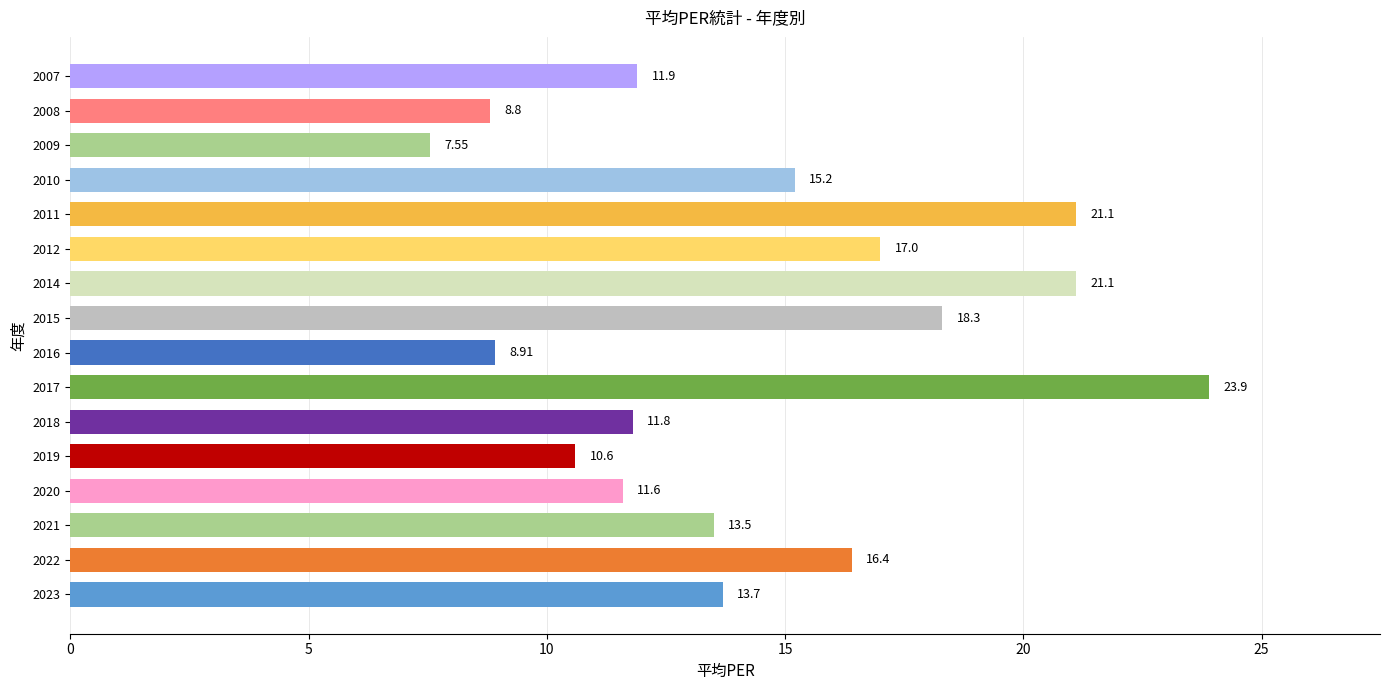

How many bars are there in total?

16